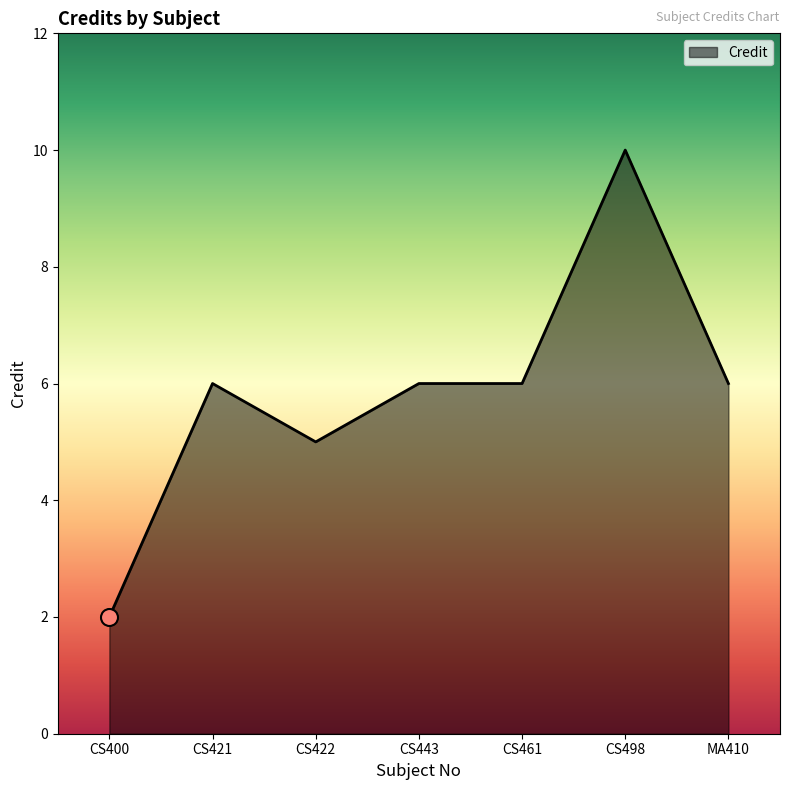

What is the ratio of the value at CS498 to the value at CS421?

1.7